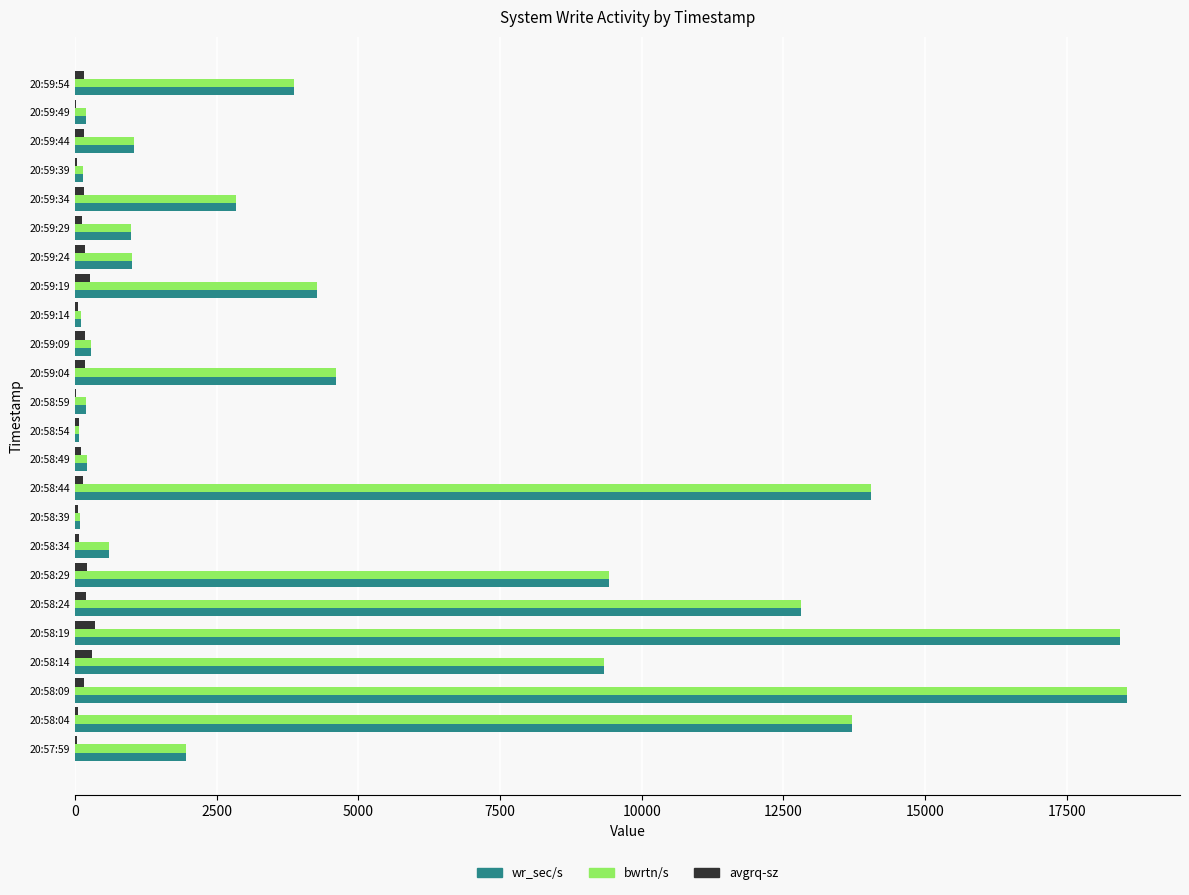

What is the average value of the avgrq-sz series?

134.1